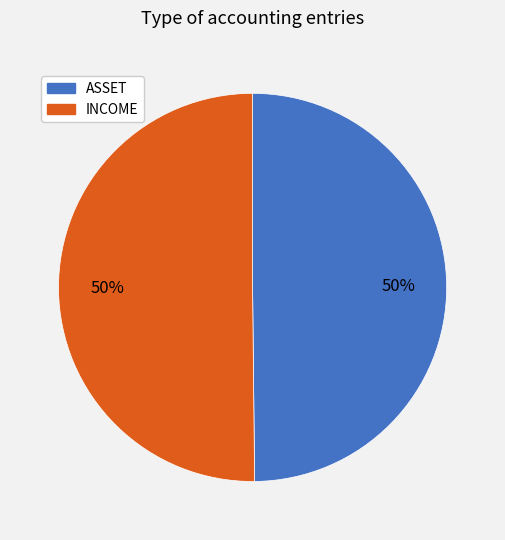

How many slices are in this pie chart?

2